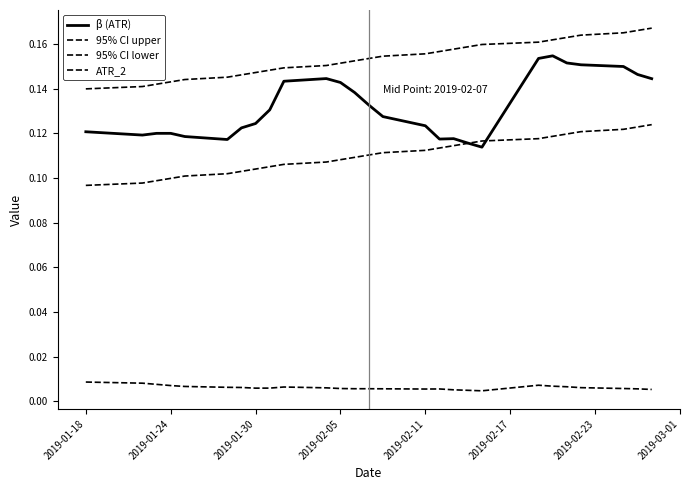

Is this an area chart (filled region under the line)?

No